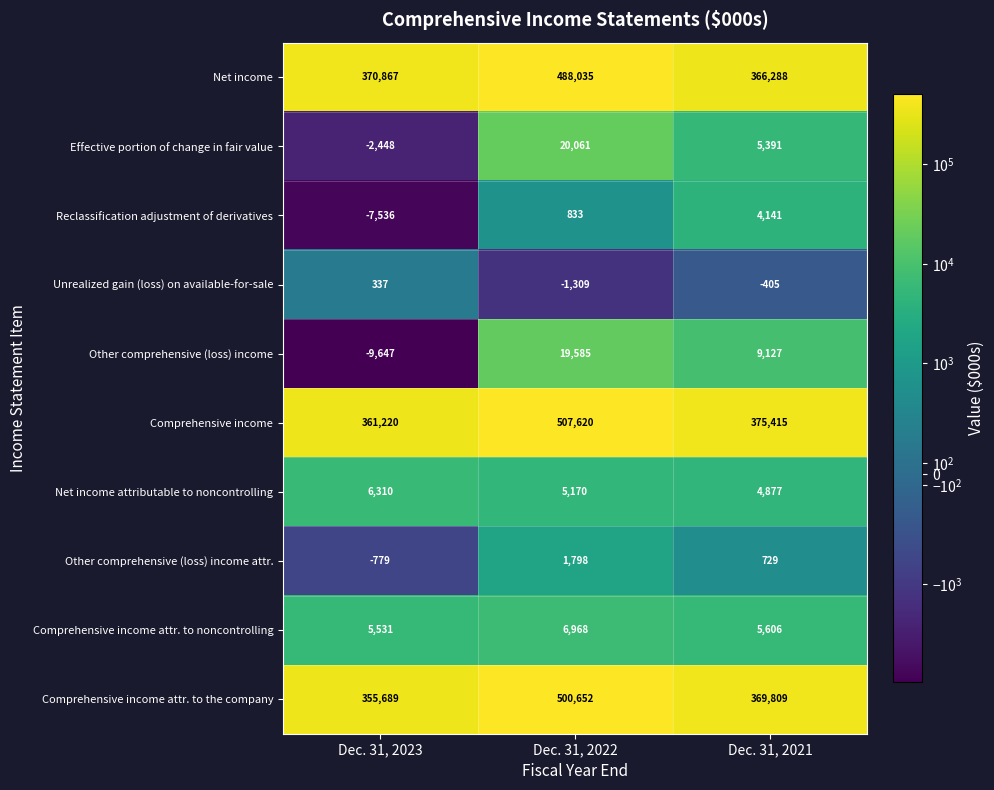

The Other comprehensive (loss) income series shows -9647 at Dec. 31, 2023. True or false?

True